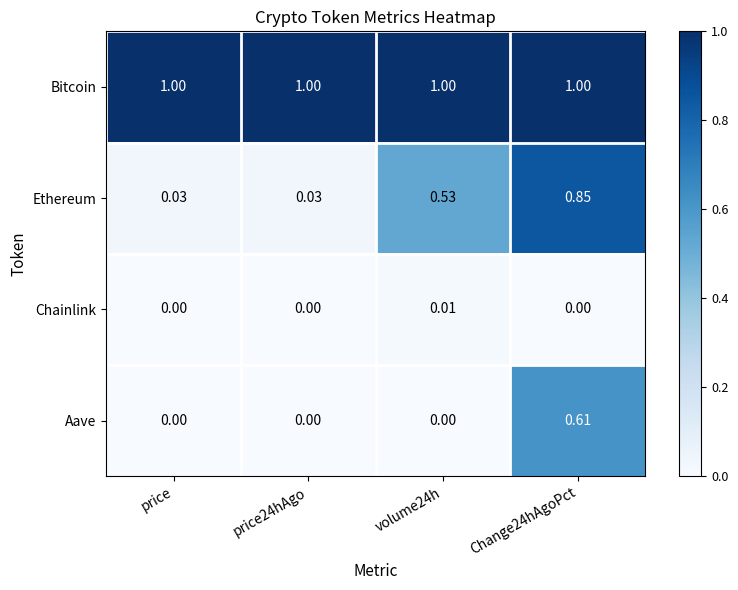

What is the spread (max minus min) of values at price24hAgo?

1.0